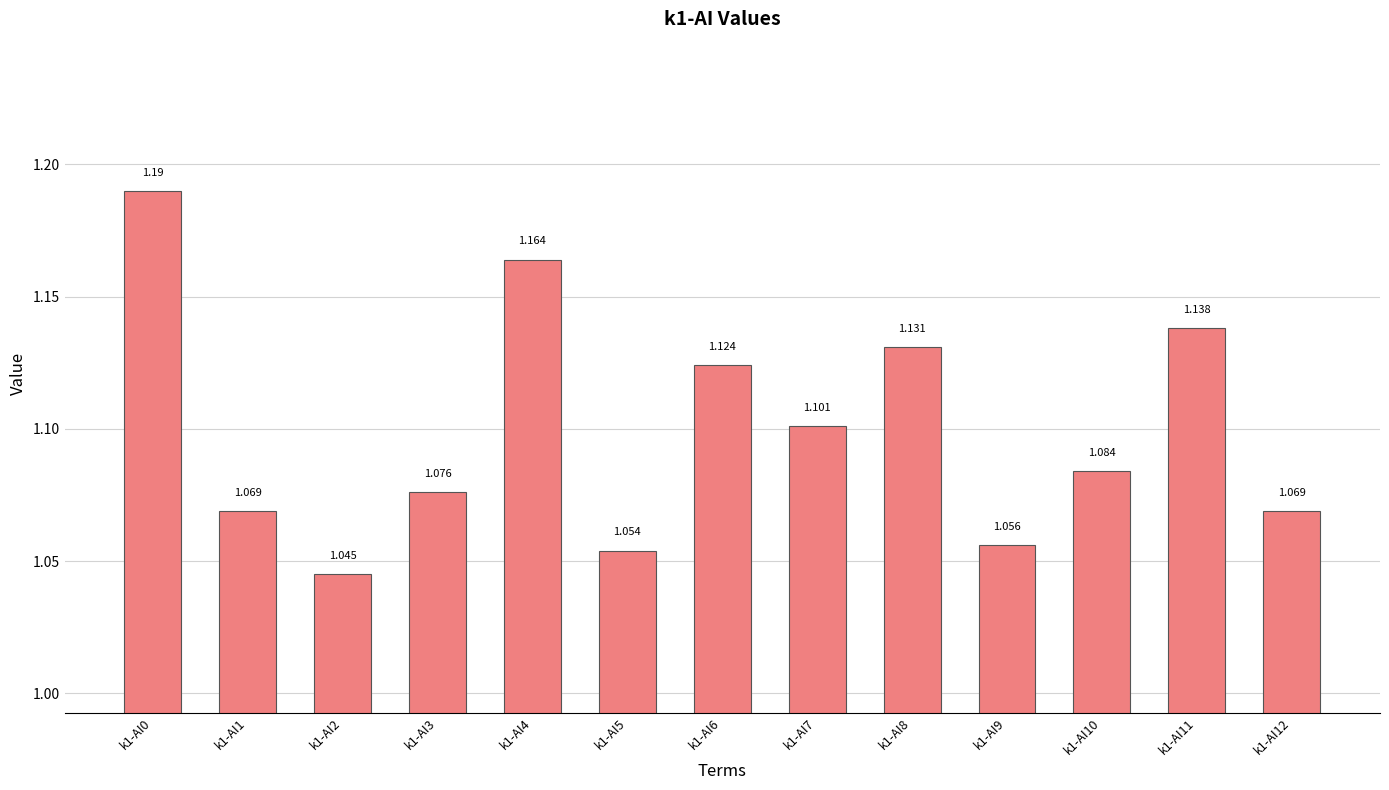

Reading left to right, extract all data points from this chart.

1.2	1.1	1.0	1.1	1.2	1.1	1.1	1.1	1.1	1.1	1.1	1.1	1.1